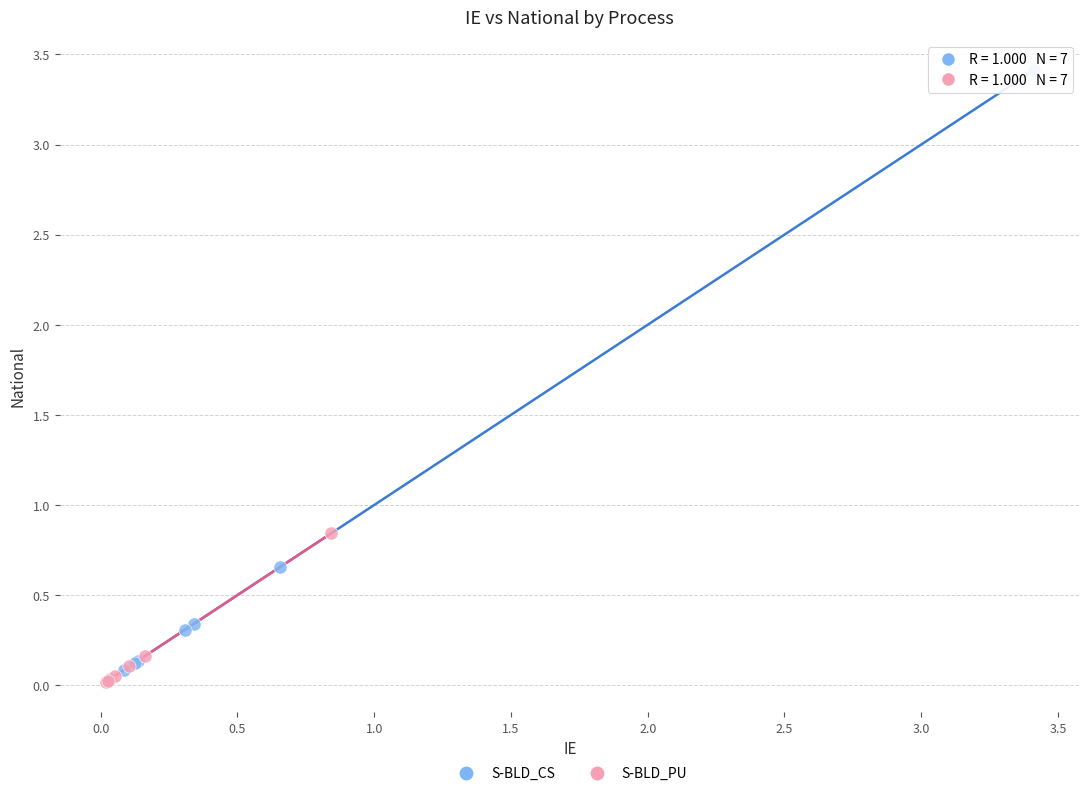

Which series has the widest spread of Y values?

S-BLD_CS